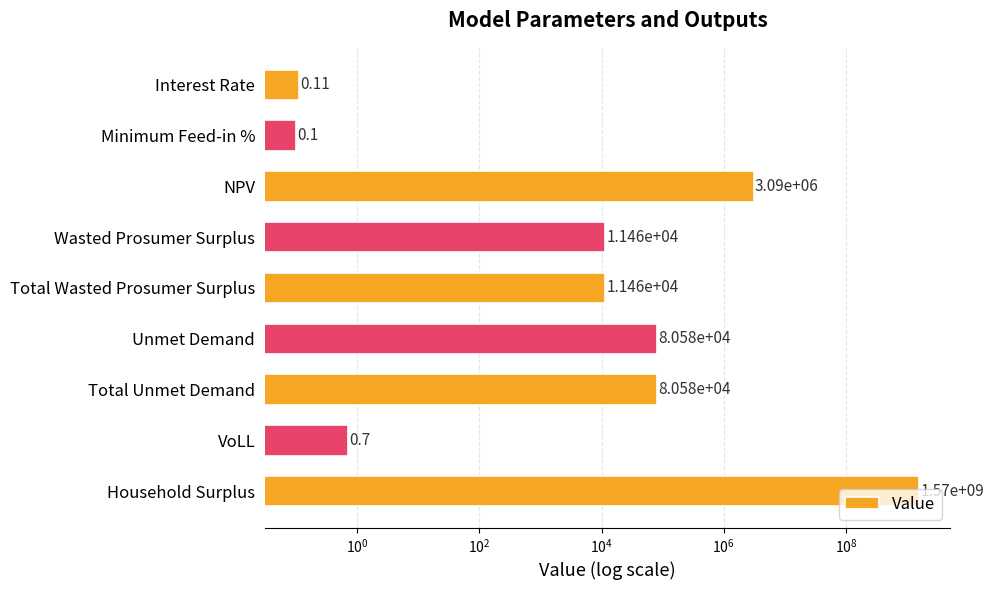

What is the greatest value displayed?

1570333812.4